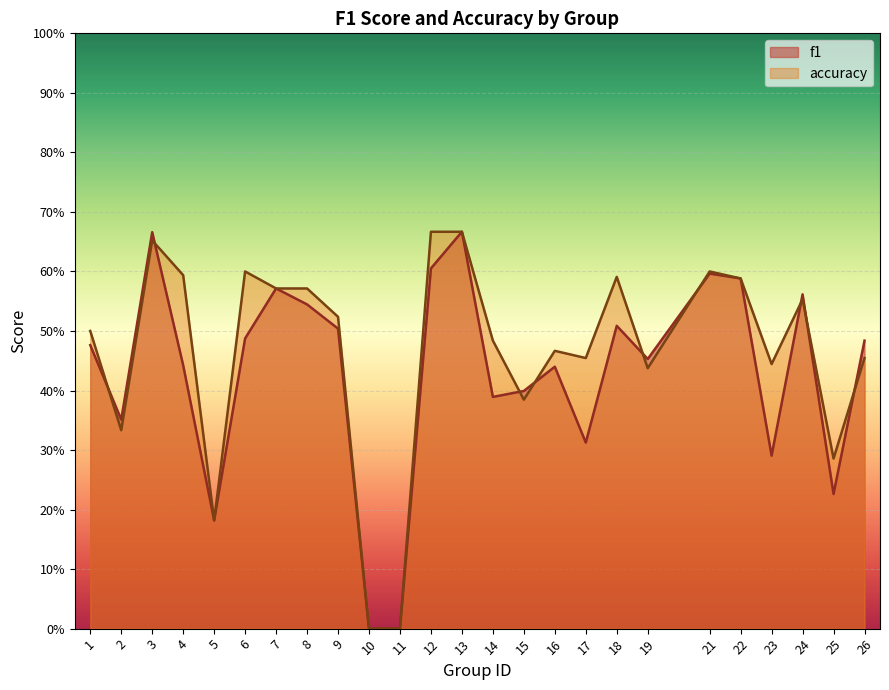

List the series in order of their overall mean, lowest first.

f1, accuracy